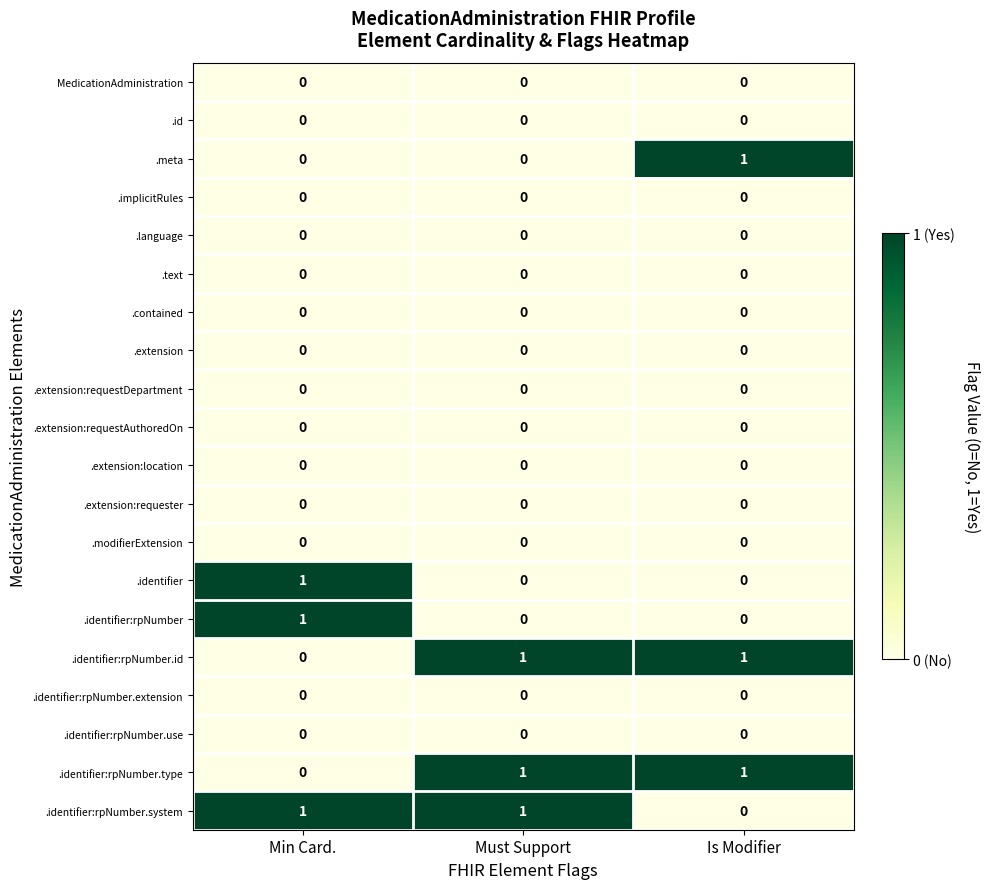

True or false: .identifier:rpNumber.type has a value of 0 at Min Card..

True